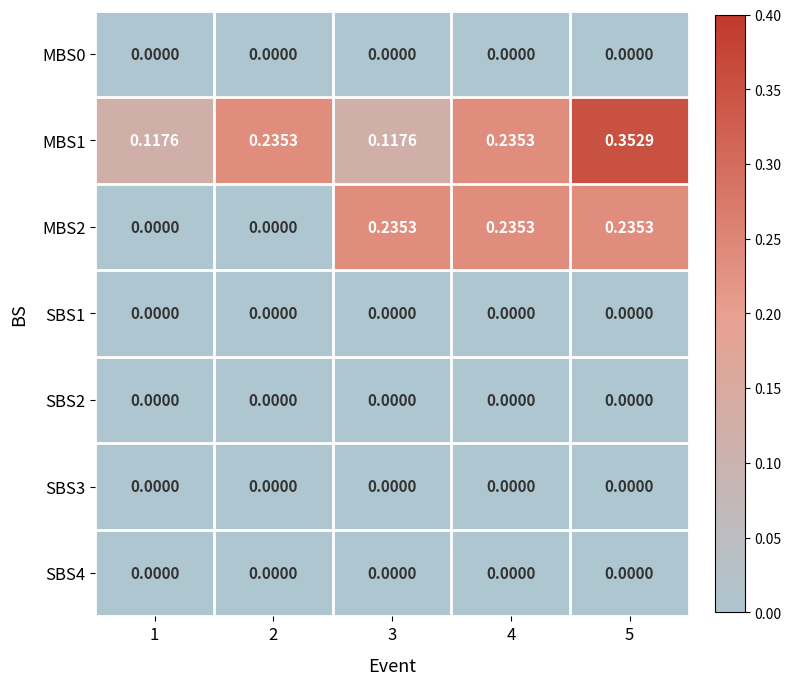

Is the value of SBS1 at 2 greater than the value of MBS1 at 2?

No